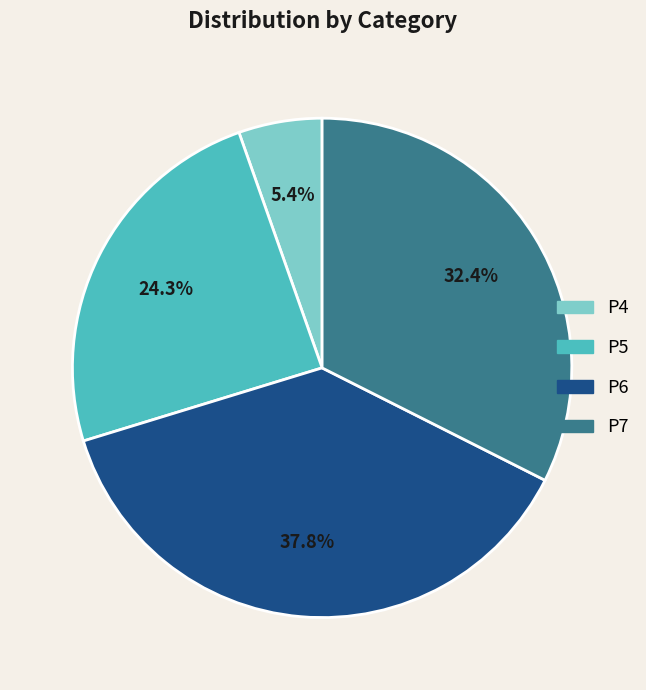

Does any single category account for the majority?

No